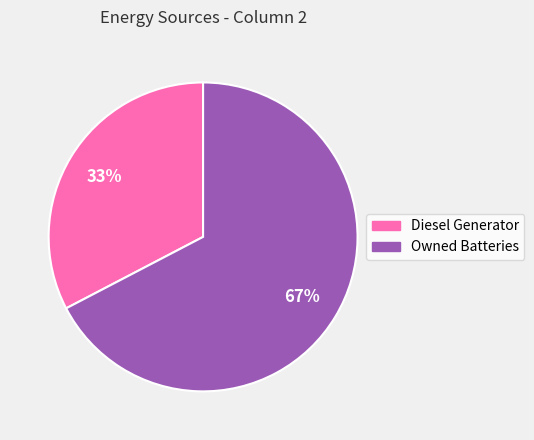

Is there any slice that represents more than half of the pie?

Yes